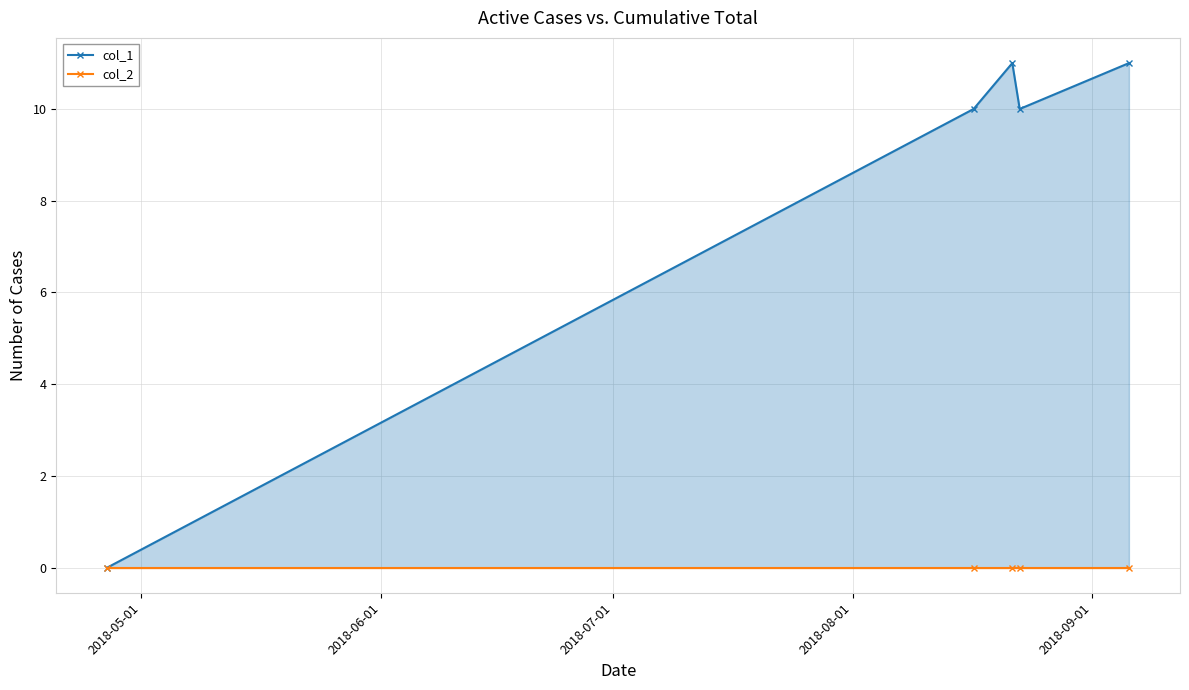

What are all the series names shown in the legend?

col_1, col_2